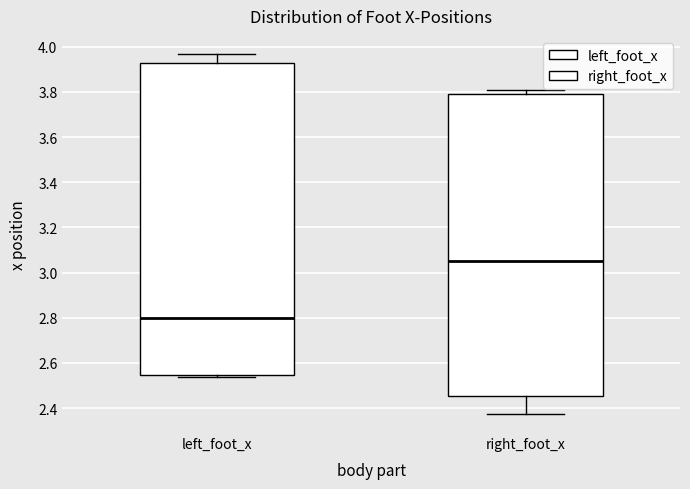

Reading left to right, read every box against the y-axis: the position of its median line, the range the box covers, and the ends of its whiskers. The values are not printed on the chart, so give them approximately, as read against the axis.

left_foot_x: median 2.80, box 2.54 to 3.92, whiskers 2.54 (just below the box's lower edge) to 3.96
right_foot_x: median 3.06, box 2.46 to 3.78, whiskers 2.38 to 3.80